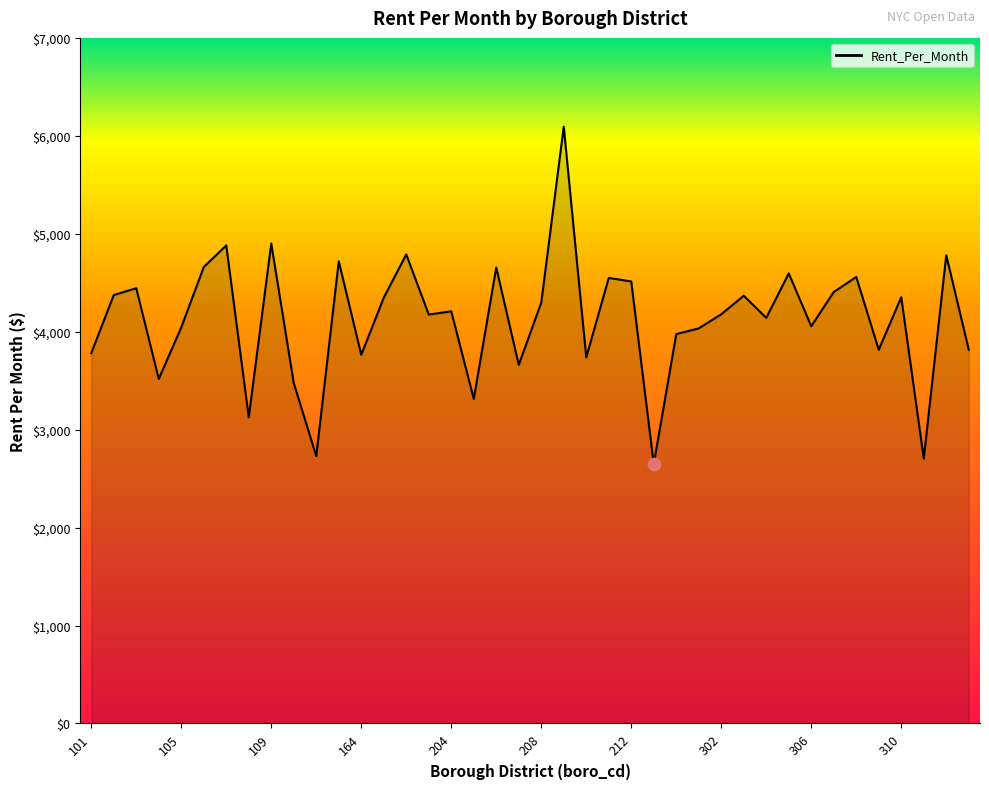

What is the greatest value displayed?

6094